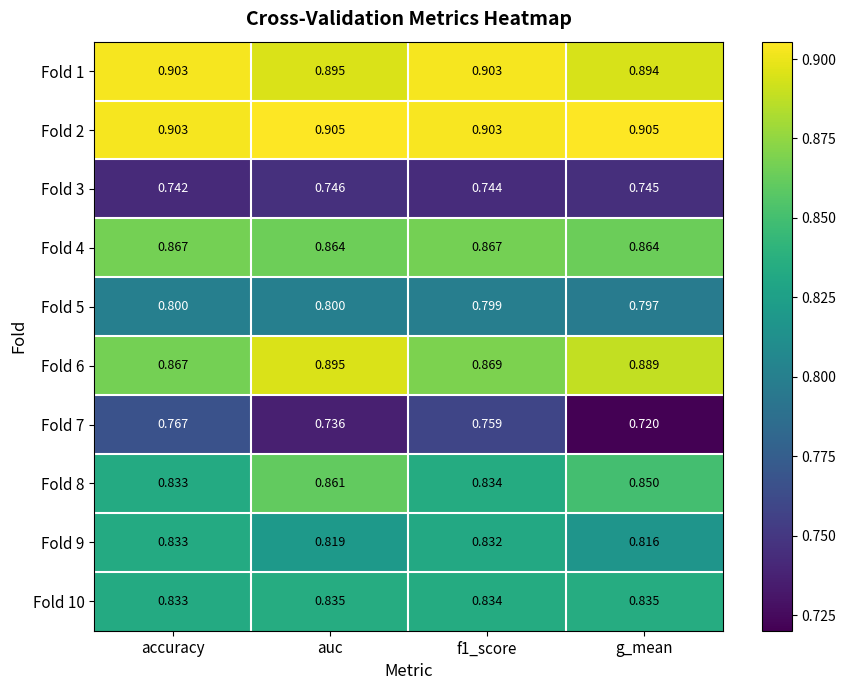

Which category has the highest value in the Fold 6 series?

auc